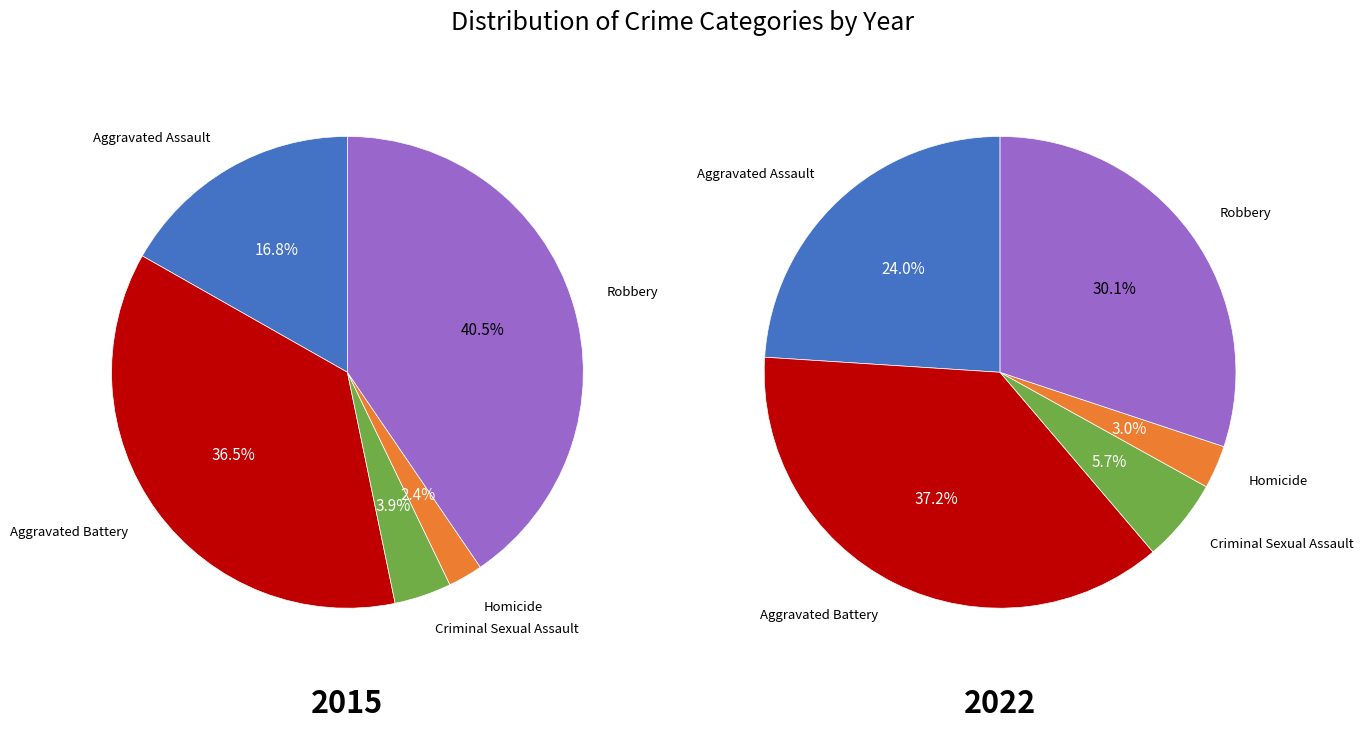

Count the number of slices in the pie.

5